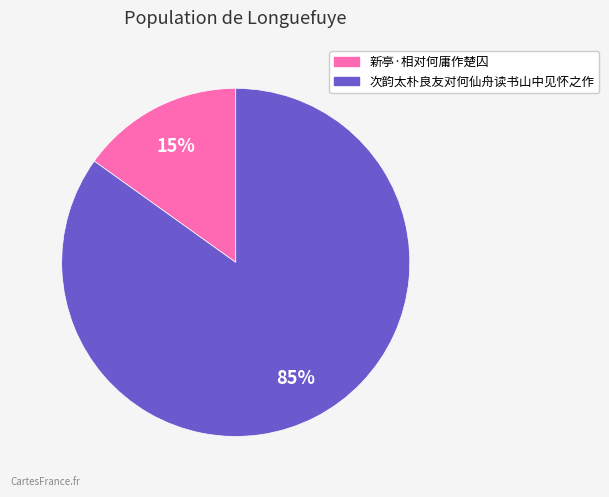

What is the largest slice in the pie chart?

次韵太朴良友对何仙舟读书山中见怀之作